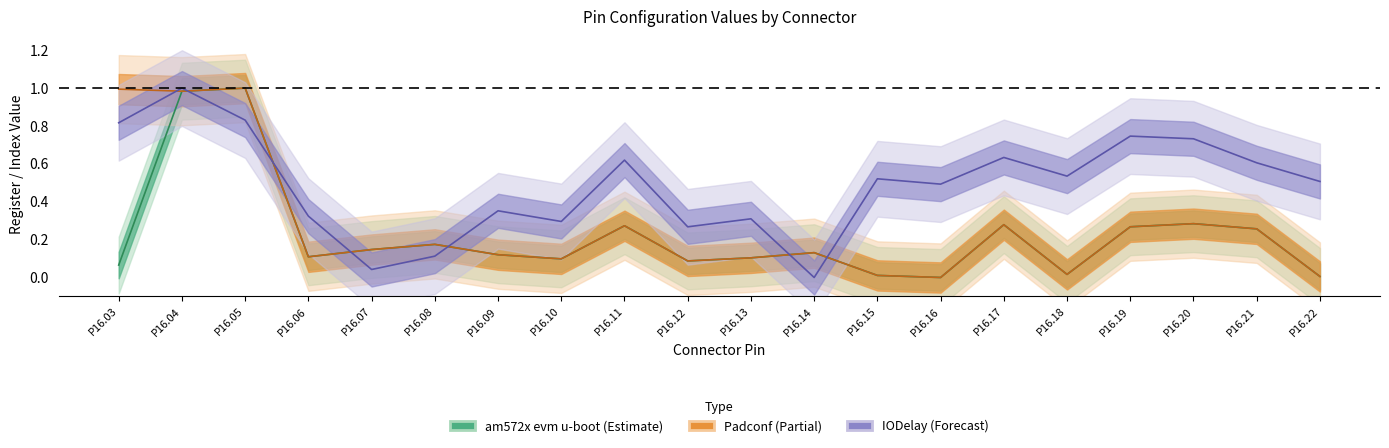

Between P16.15 and P16.18, which series saw the biggest shift?

IODelay